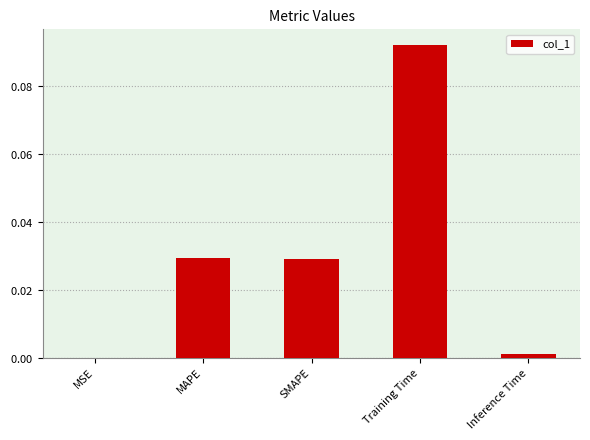

Is it true that the value at MAPE is 0.0?

False